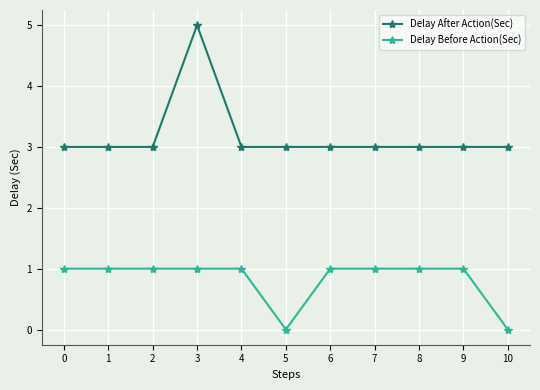

True or false: Delay After Action(Sec) has more than 0 points higher than both neighbors.

True